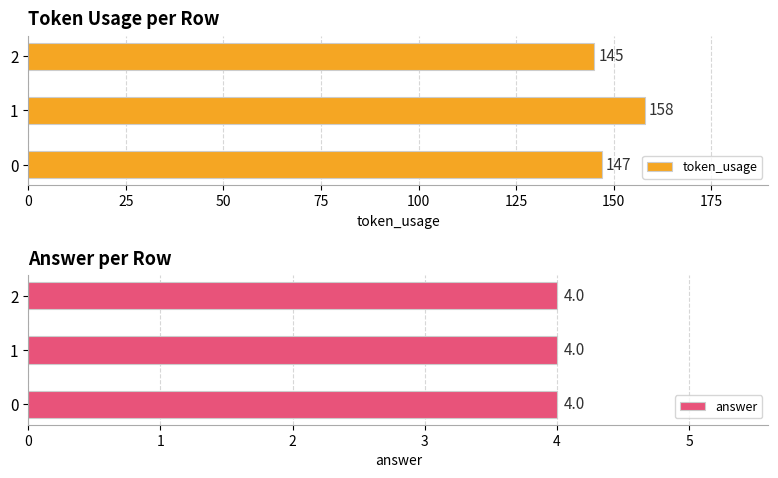

What are all the series names shown in the legend?

token_usage, answer